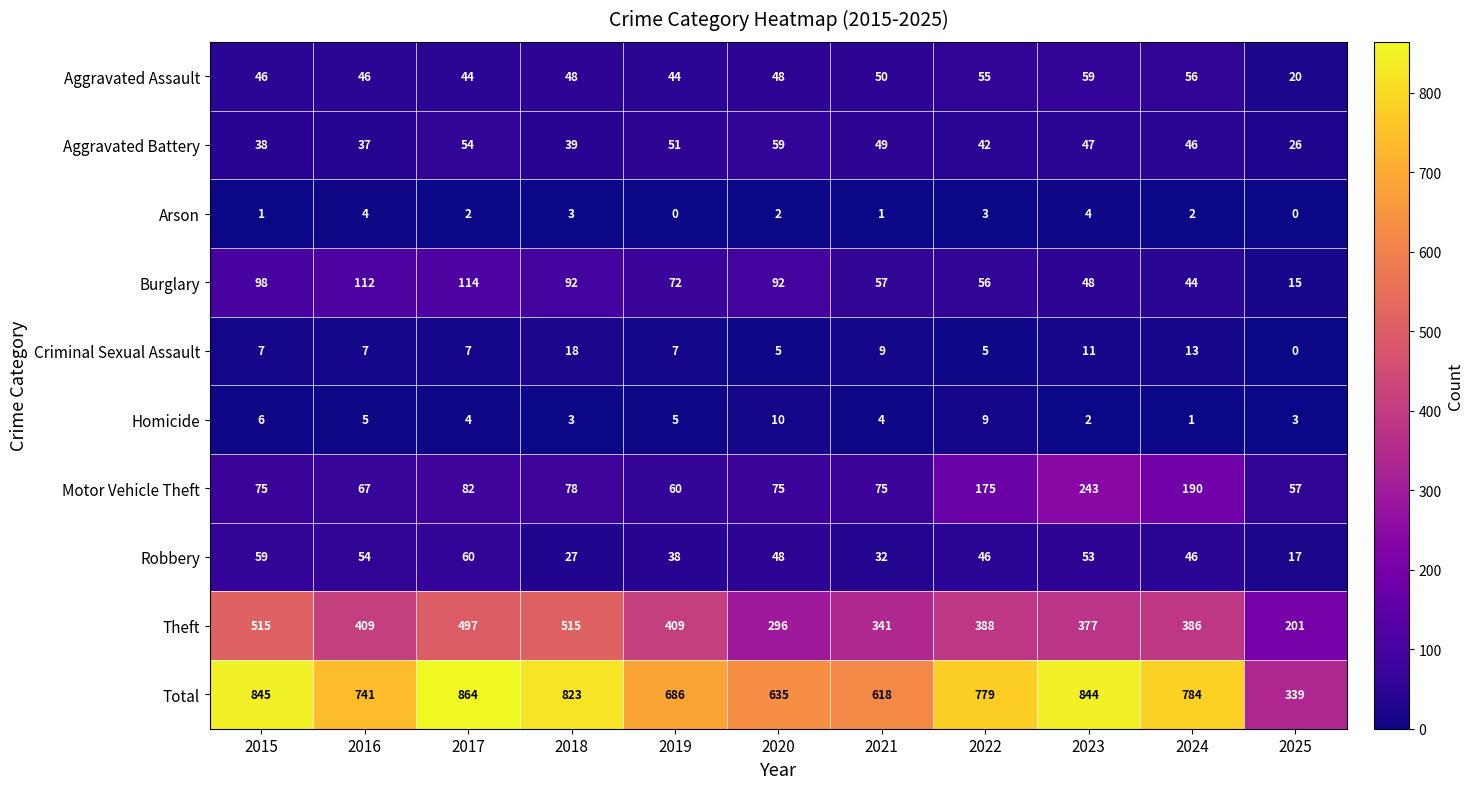

Which series has the widest spread of values?

Total